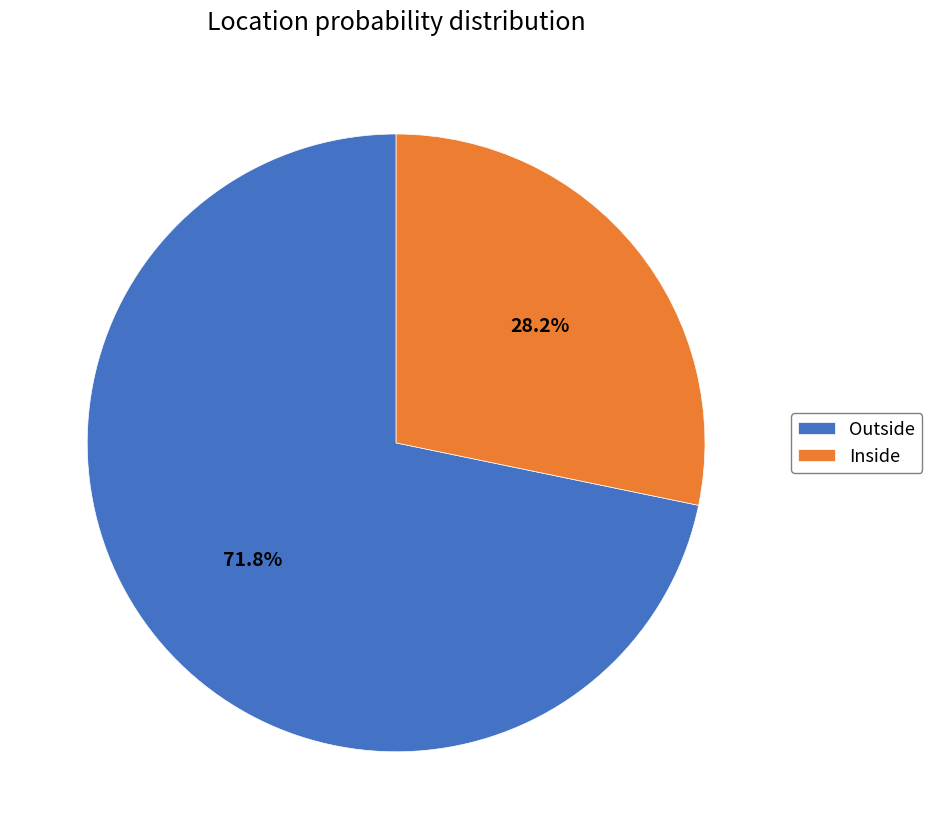

Is there any slice that represents more than half of the pie?

Yes